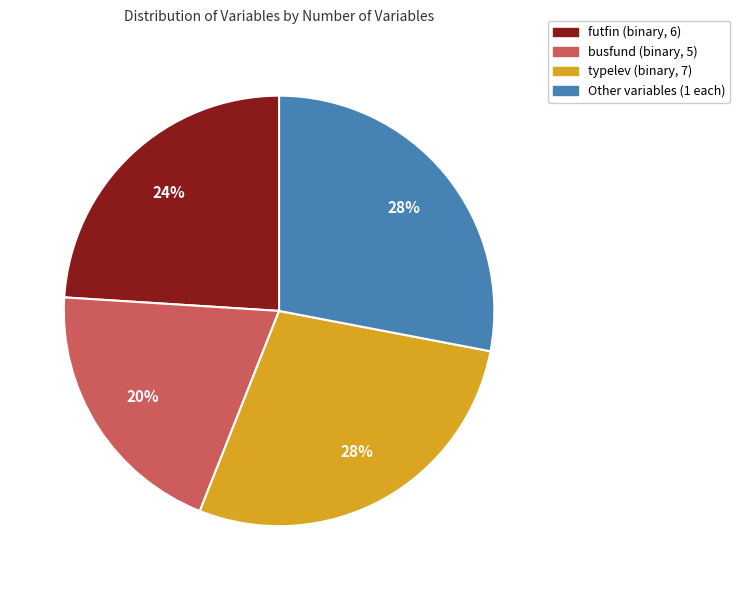

To the nearest percent, what is the average slice percentage?

25%